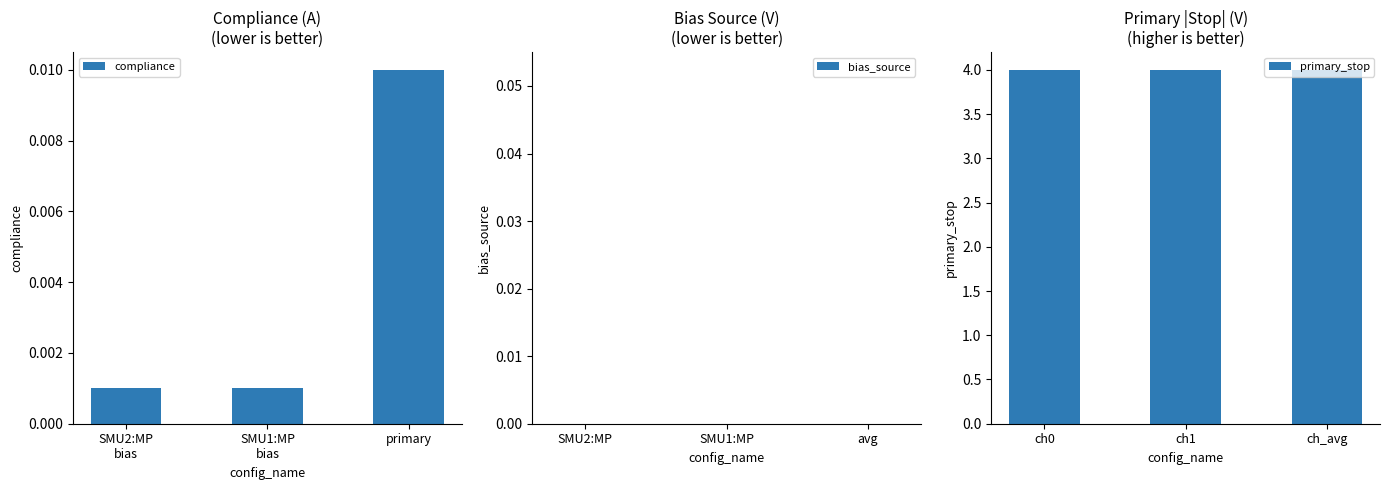

Reading left to right, what are all the values shown in this chart?

compliance: 0.0	0.0	0.0
bias_source: 0.0	0.0	0.0
primary_stop: 4.0	4.0	4.0